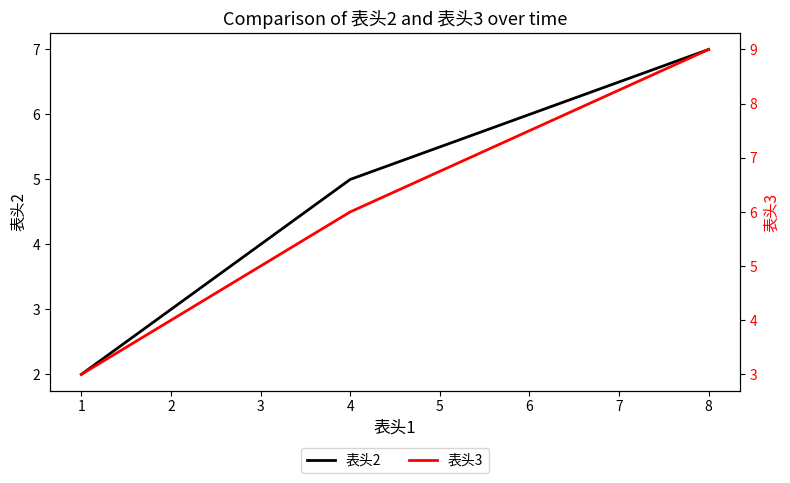

What is the value of the 表头2 point at the 3rd from the left?

7